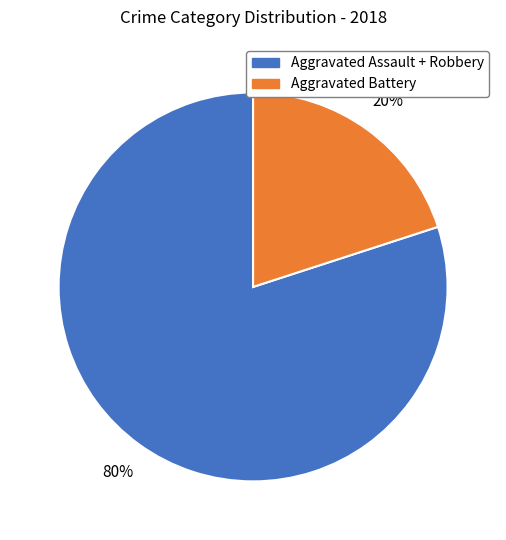

To the nearest percent, what is the average slice percentage?

50%